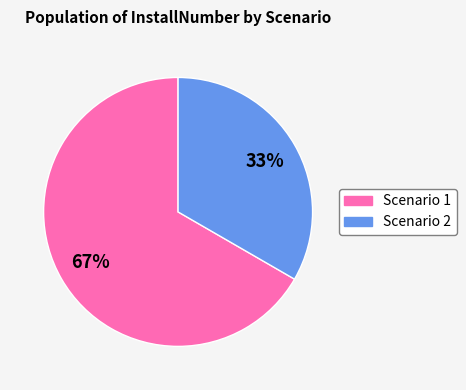

To the nearest percent, what is the average slice percentage?

50%